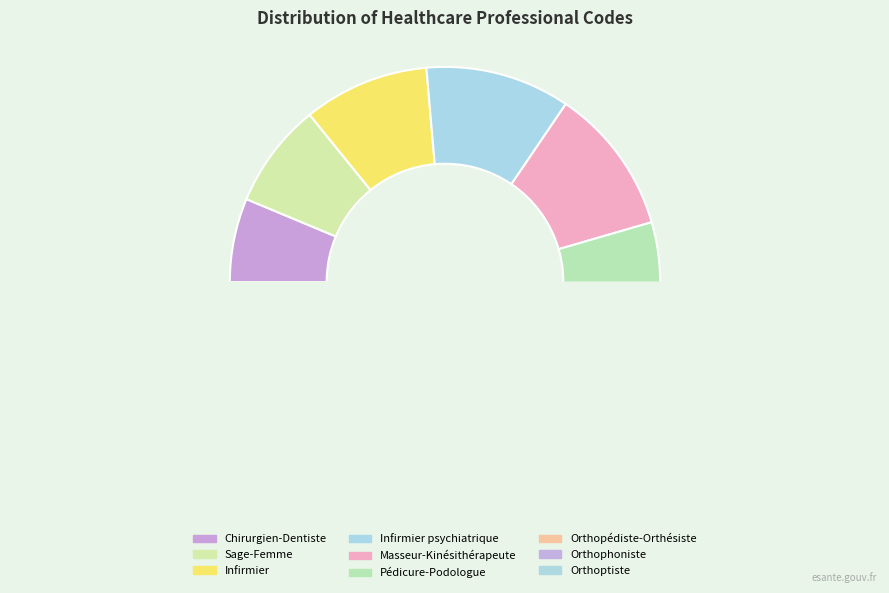

To the nearest percent, what portion does Orthophoniste represent?

14%